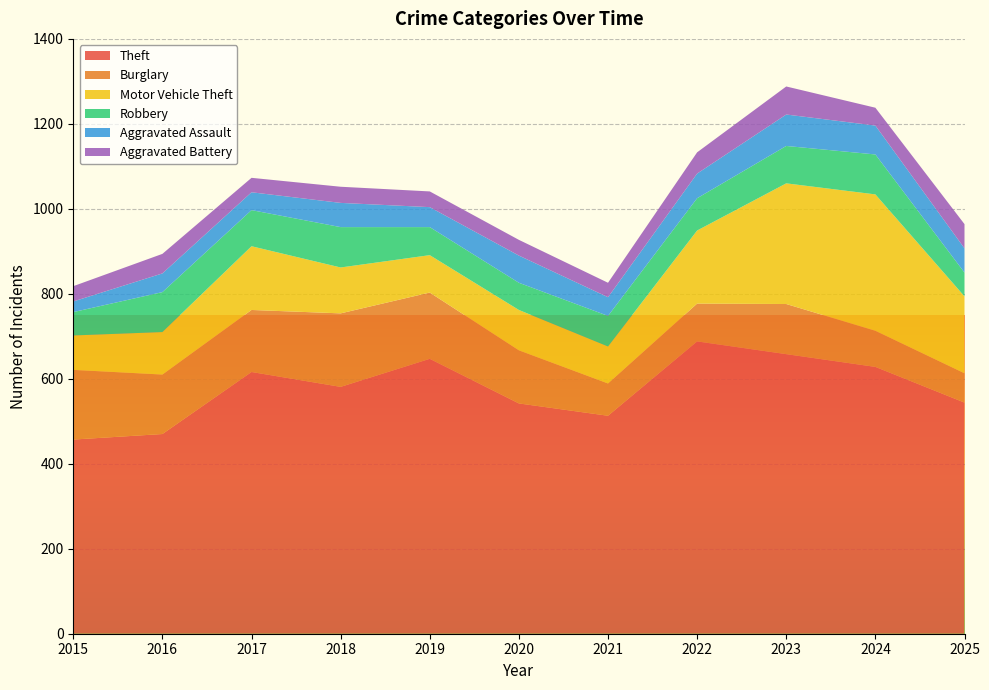

Reading left to right, what are all the values shown in this chart?

Theft: 457	470	616	581	647	542	513	688	658	628	544
Burglary: 164	140	146	173	156	125	76	89	118	85	69
Motor Vehicle Theft: 81	100	150	108	88	95	87	172	284	321	181
Robbery: 55	94	85	95	66	64	72	76	88	94	56
Aggravated Assault: 25	44	42	57	47	64	44	58	74	68	57
Aggravated Battery: 36	46	34	38	37	37	34	50	66	42	57